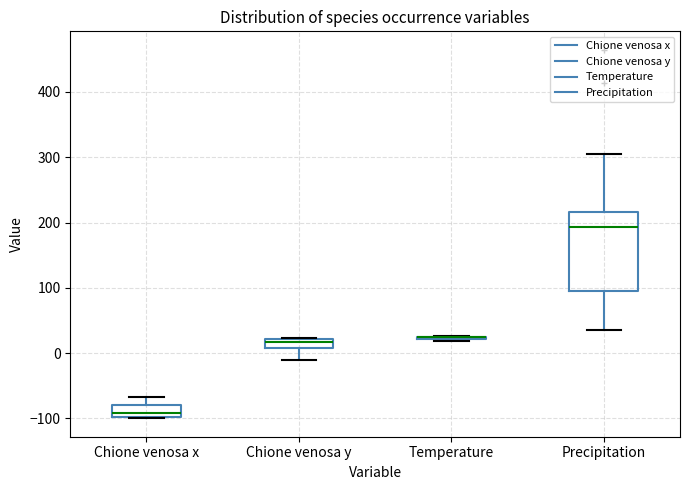

Comparing the boxes themselves (not the whiskers), which one is the tallest?

Precipitation